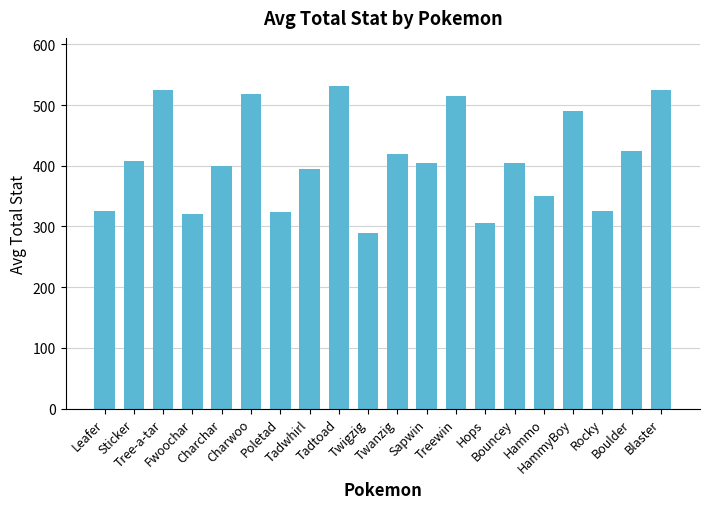

The value at Sapwin is 405. True or false?

True